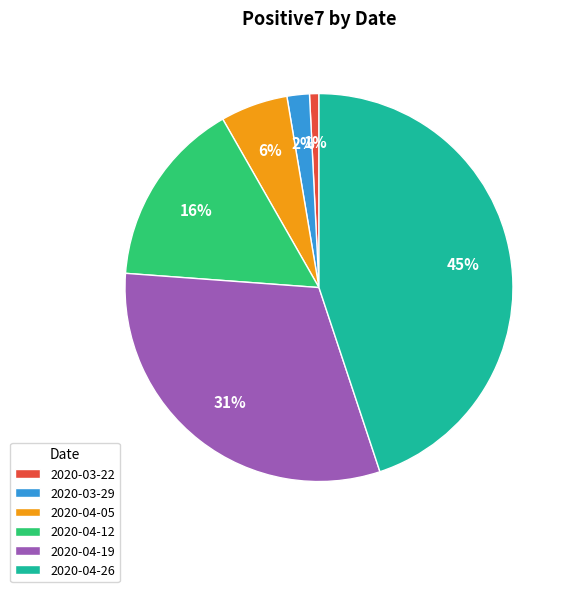

Does any single category account for the majority?

No